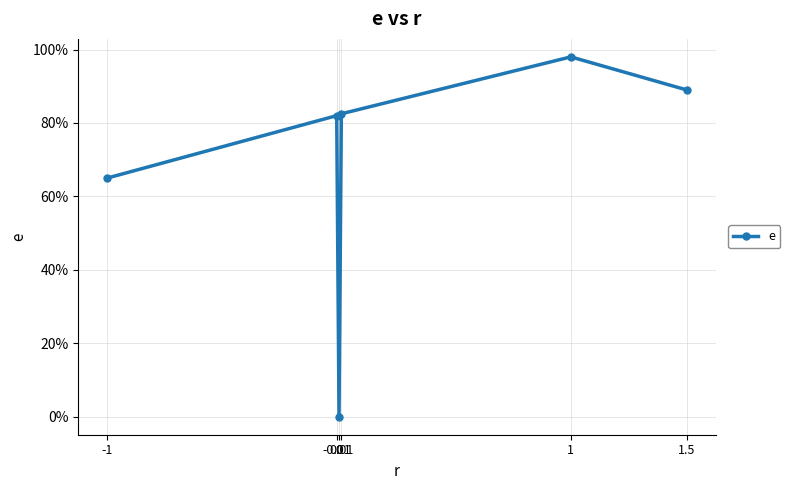

Reading left to right, list all the values displayed in this chart.

0.7	0.8	0.0	0.8	1.0	0.9